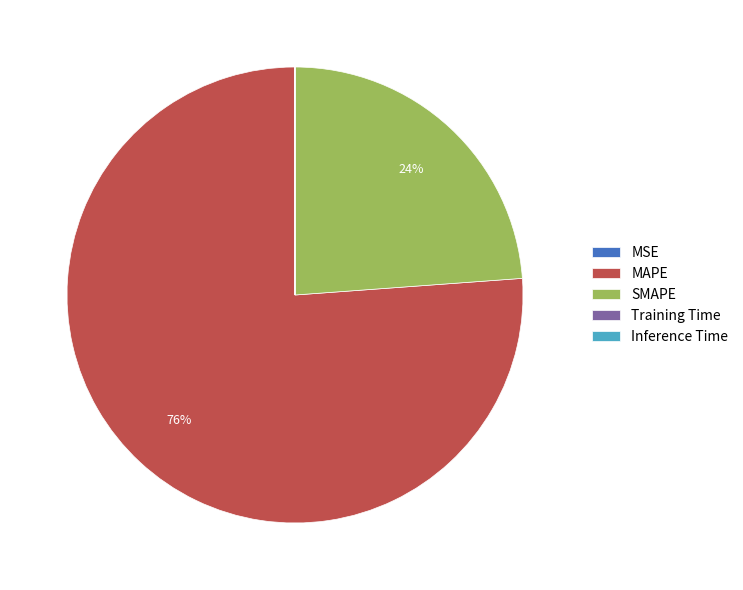

Is it true that SMAPE is 24% of the pie?

True